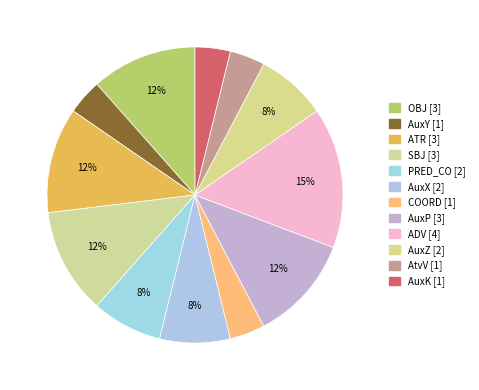

What portion of the pie excludes AuxX?

92.3%